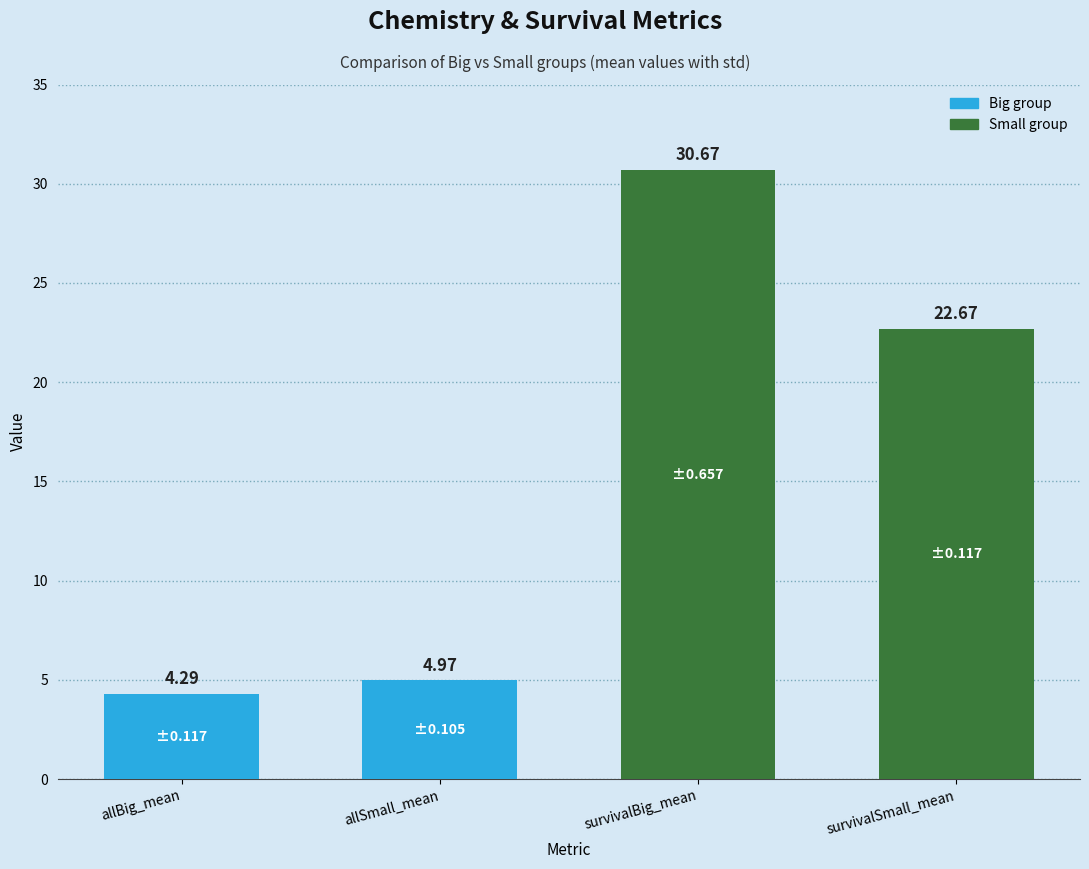

What position from the left is allSmall_mean?

2